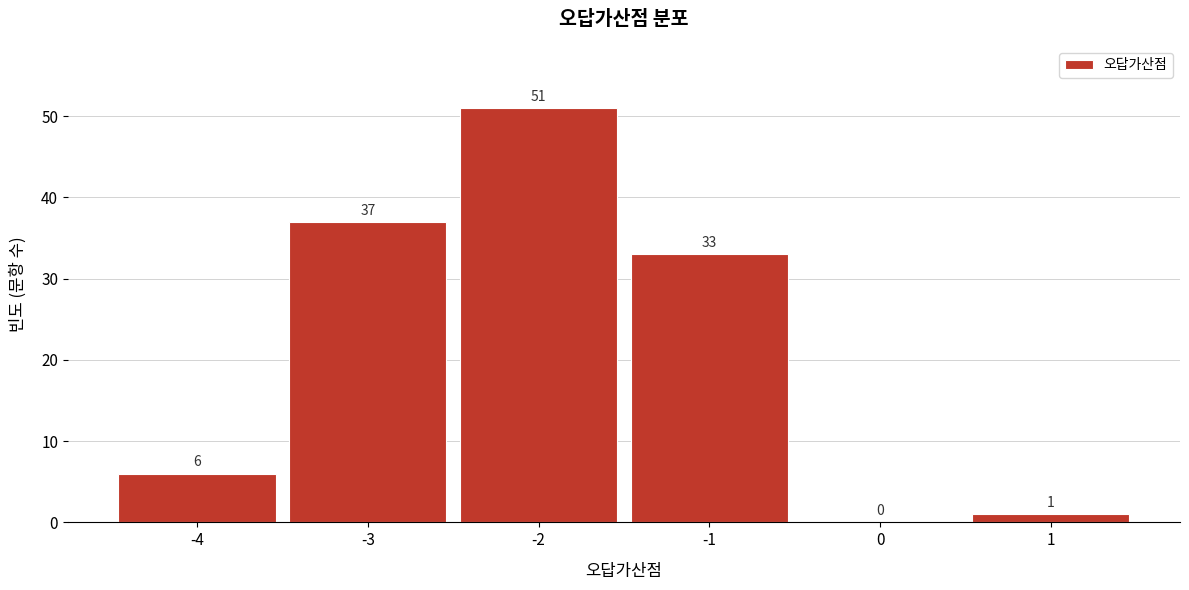

Reading left to right, what are all the values shown in this chart?

-4=6	-3=37	-2=51	-1=33	0=0	1=1